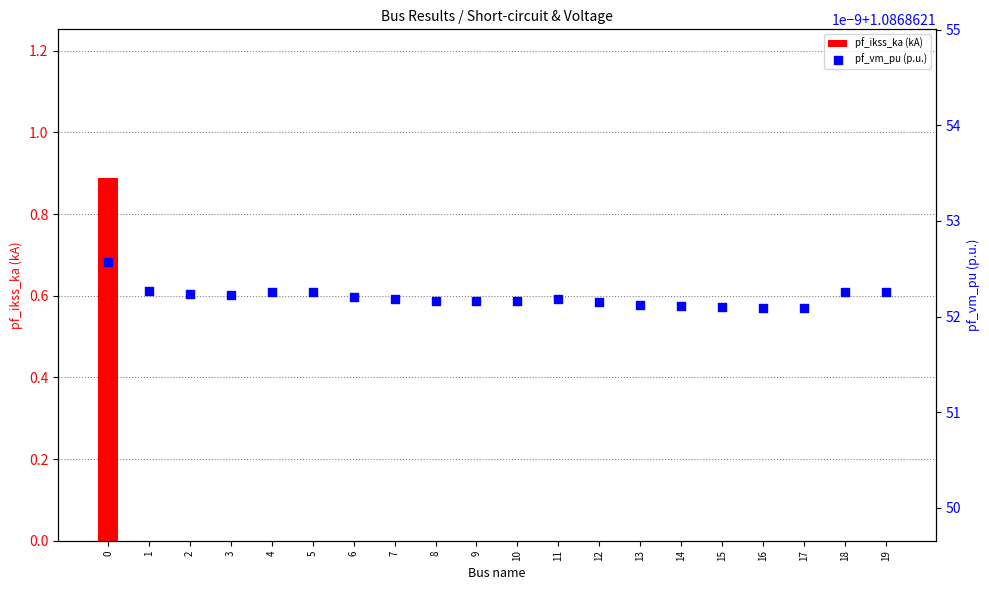

Which series has the widest spread of Y values?

pf_ikss_ka (kA)